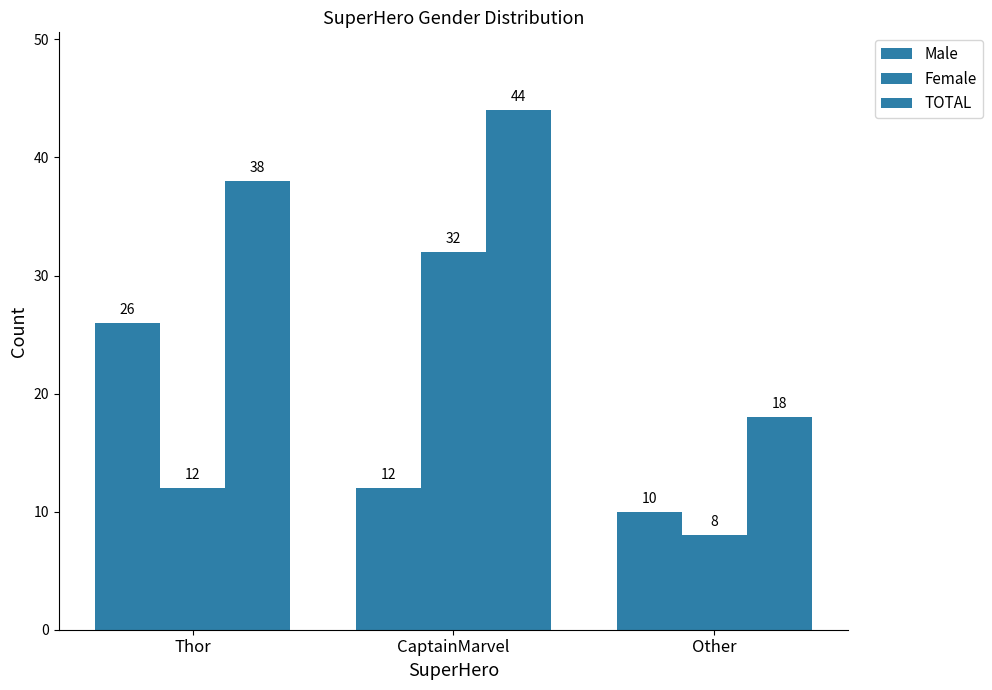

How many bars are there in total?

9